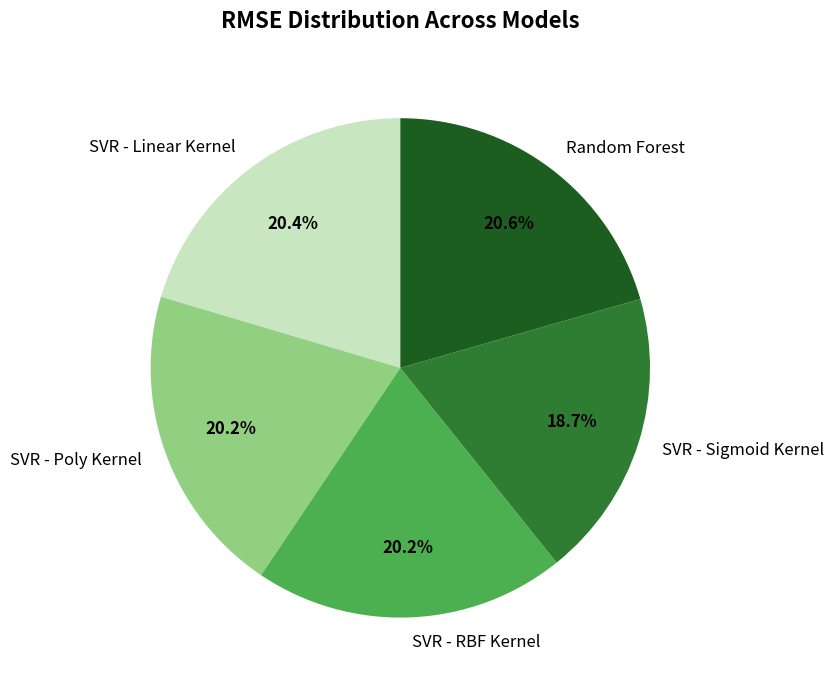

What is the ratio of the value at SVR - RBF Kernel to the value at SVR - Poly Kernel?

1.0